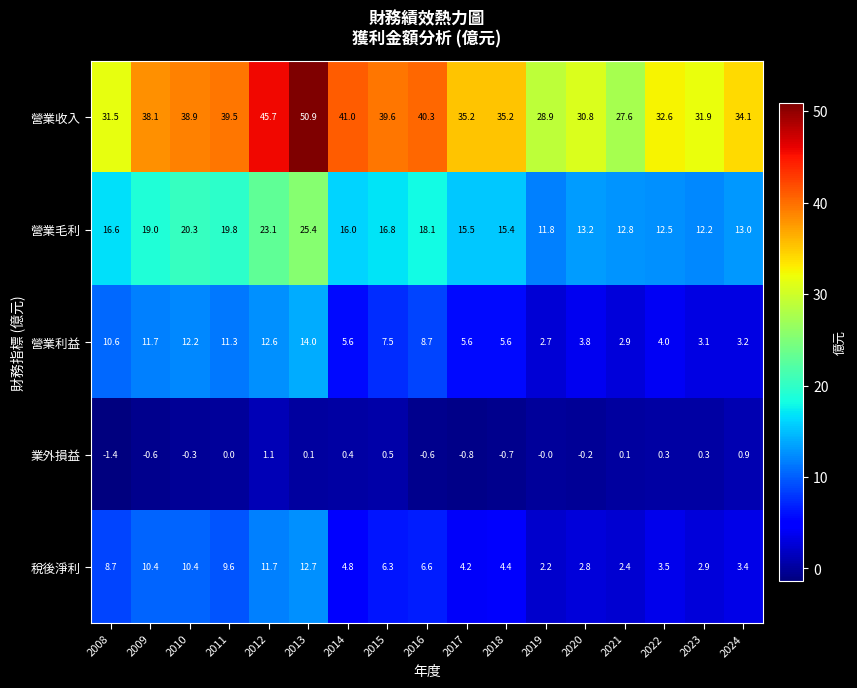

Where does the 營業收入 series first go above 35?

2009